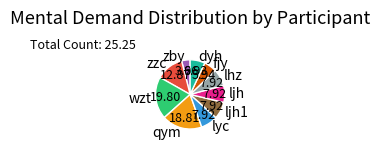

Which slice is the largest?

wzt